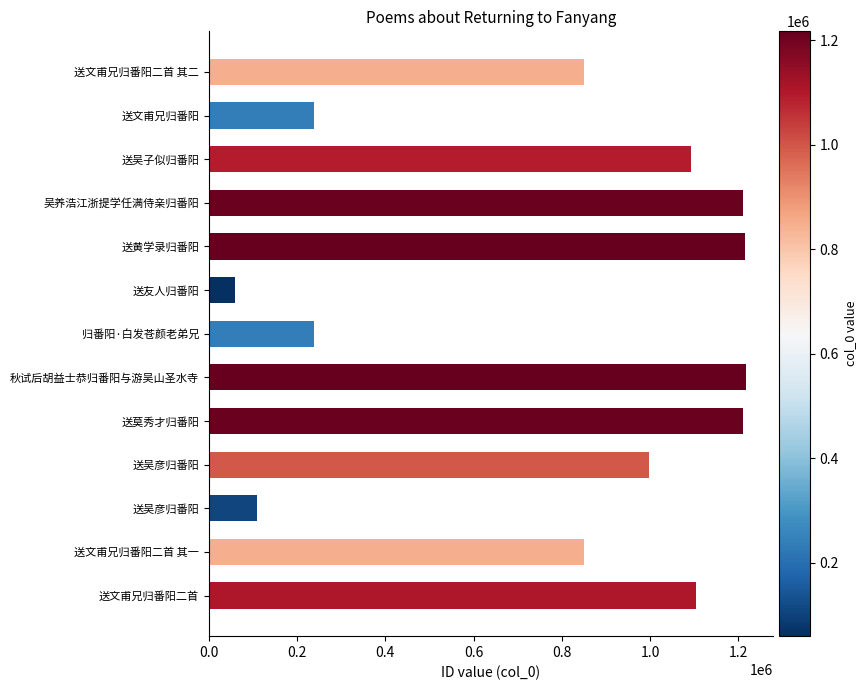

How many distinct data groups are displayed?

1